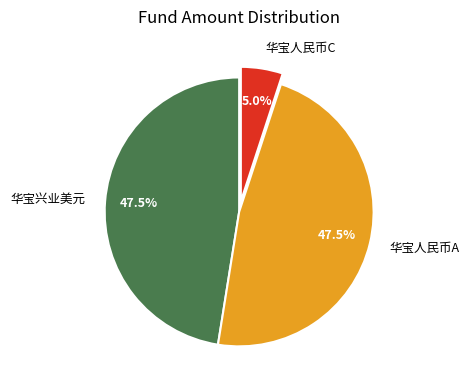

Which slice is the smallest?

华宝人民币C